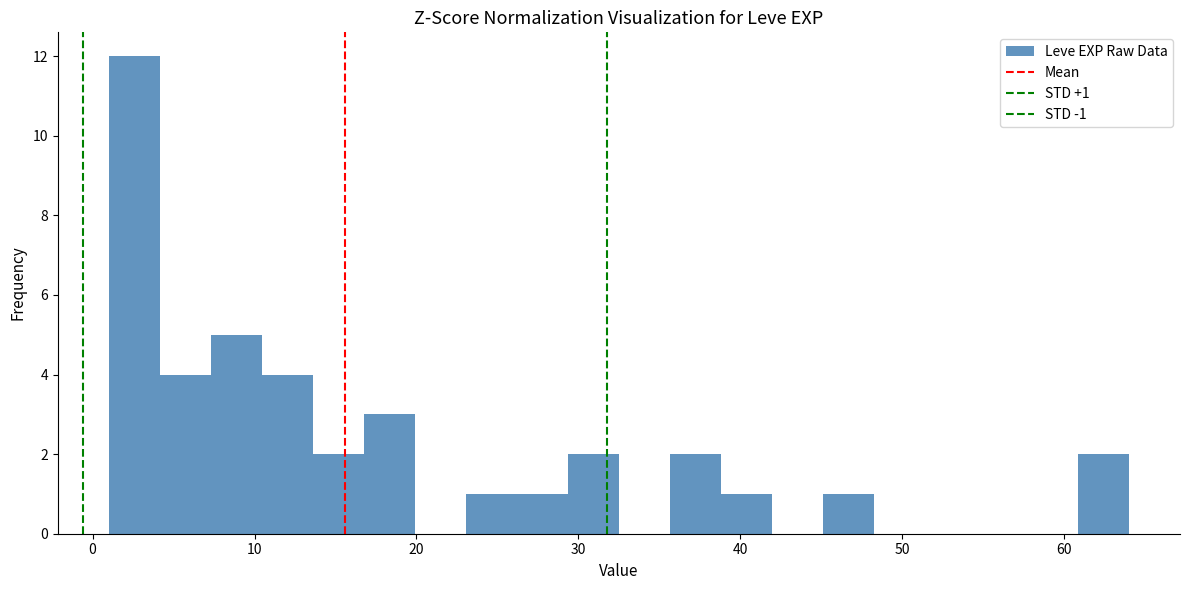

Read against the x-axis, roughly where is the centre of the tallest bar?

3